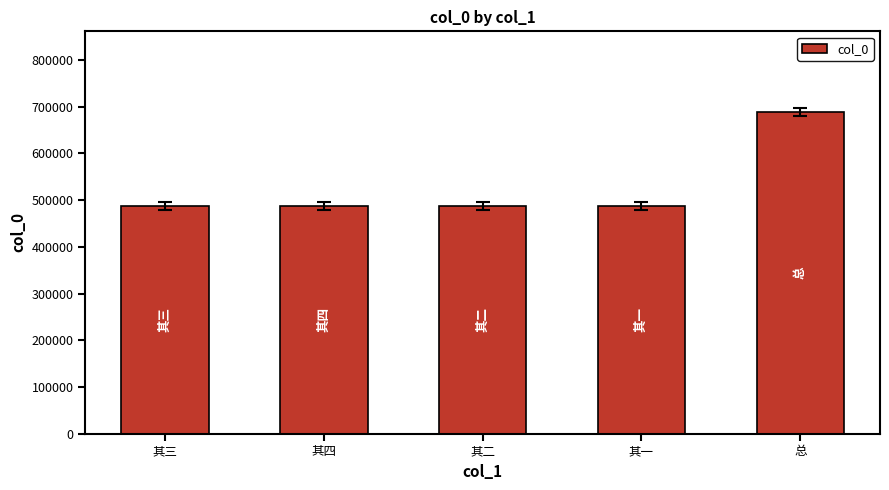

What is the sum of all values?

2640897